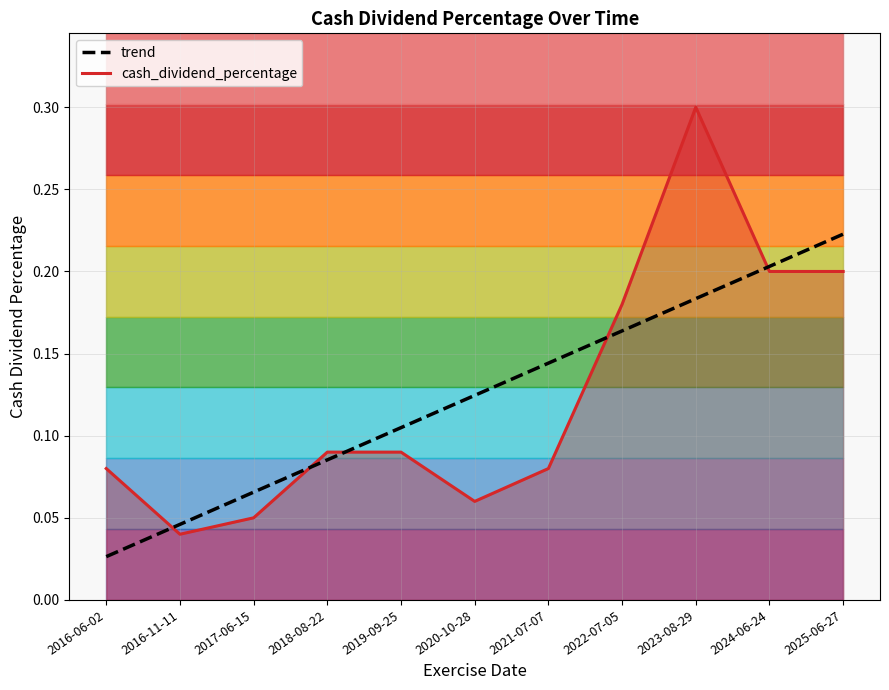

What is the average value of the cash_dividend_percentage series?

0.1